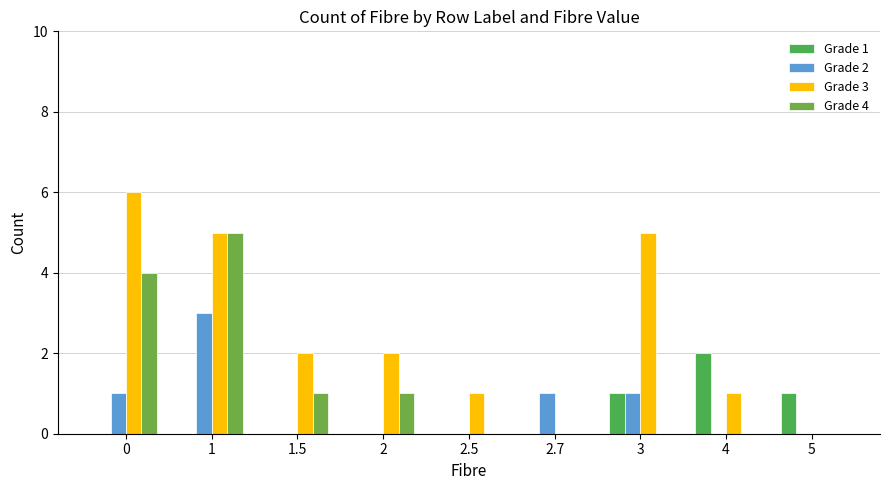

The Grade 1 series shows 0 at 2. True or false?

True